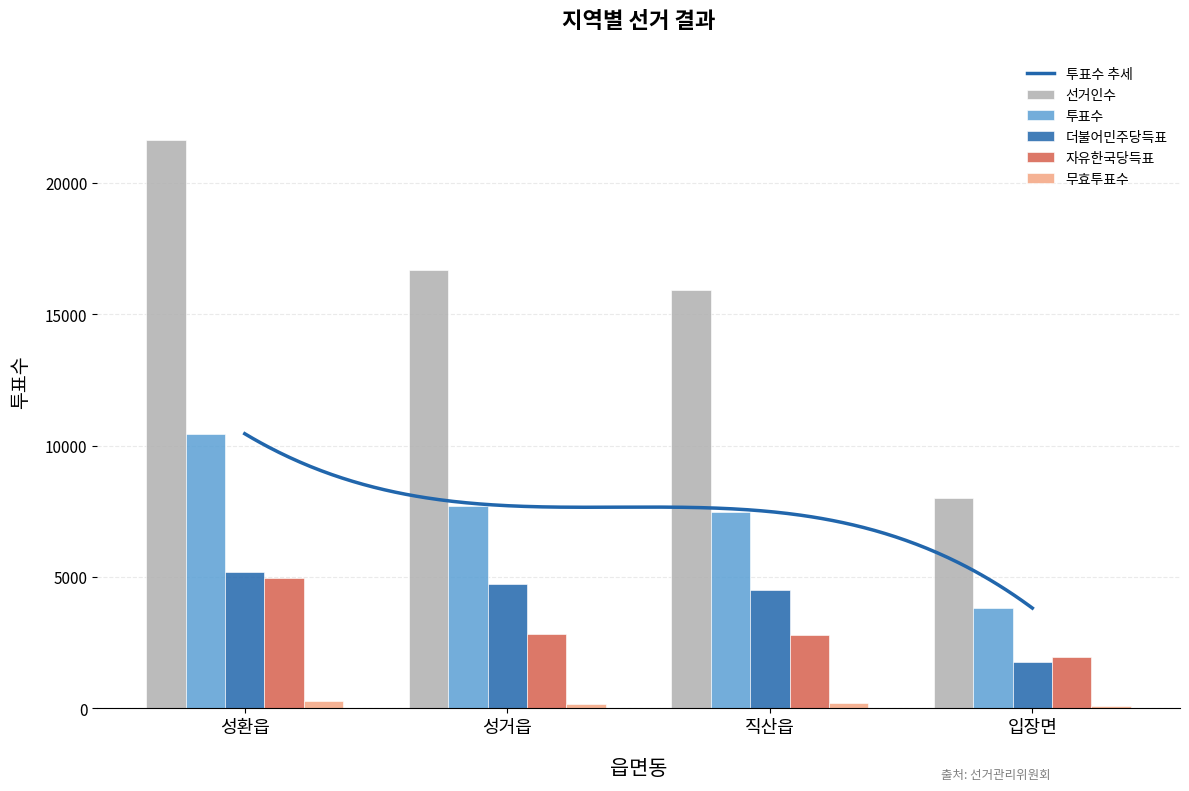

Rank the series at 성환읍 from lowest to highest value.

무효투표수, 자유한국당득표, 더불어민주당득표, 투표수, 선거인수